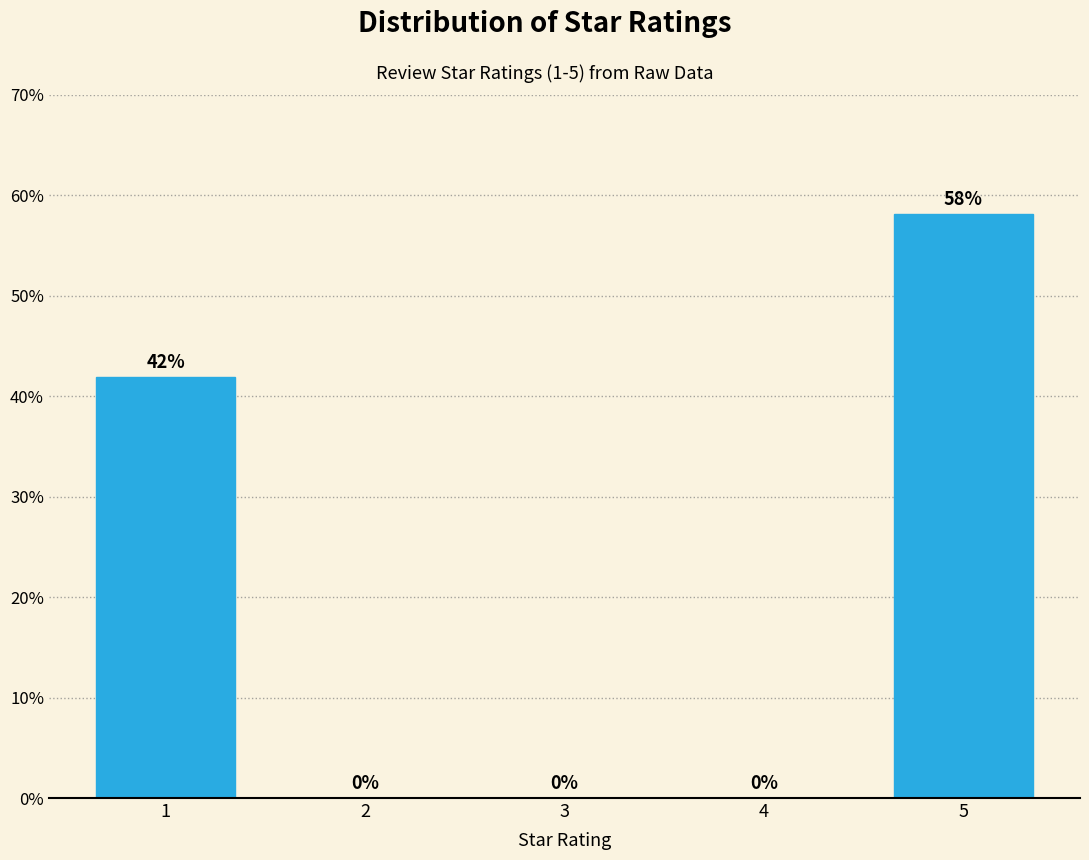

True or false: the data shows 0.0 at 2.

True